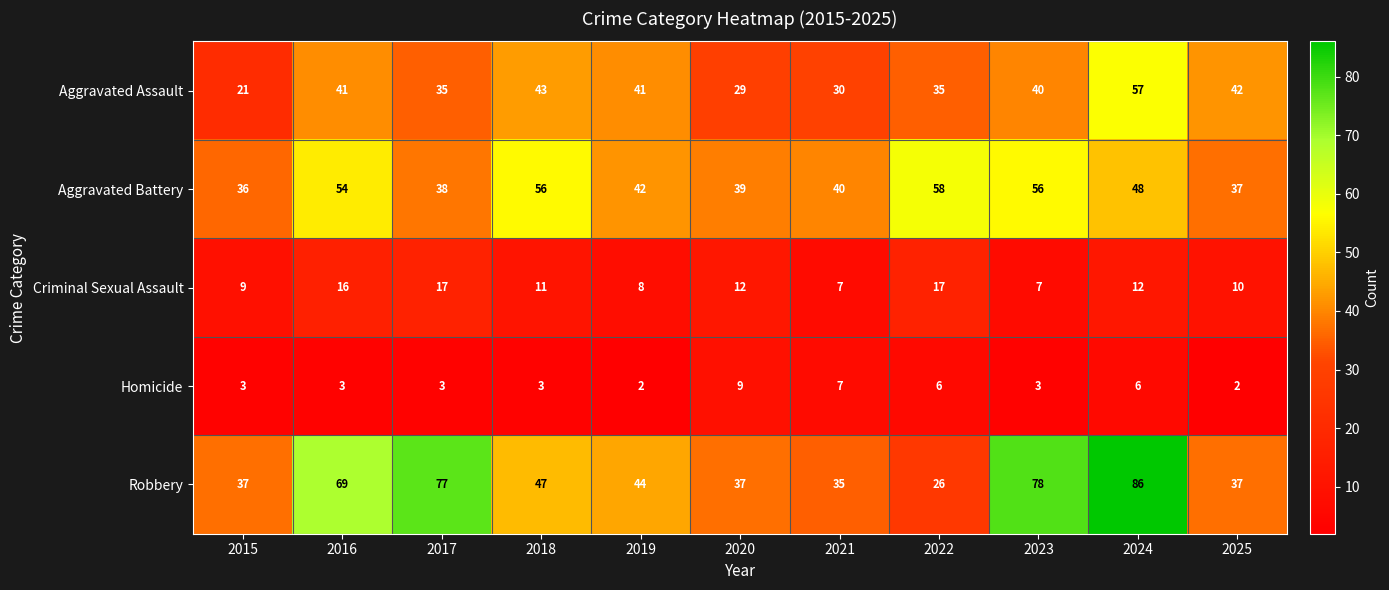

How many data points in Robbery are less than 44?

5